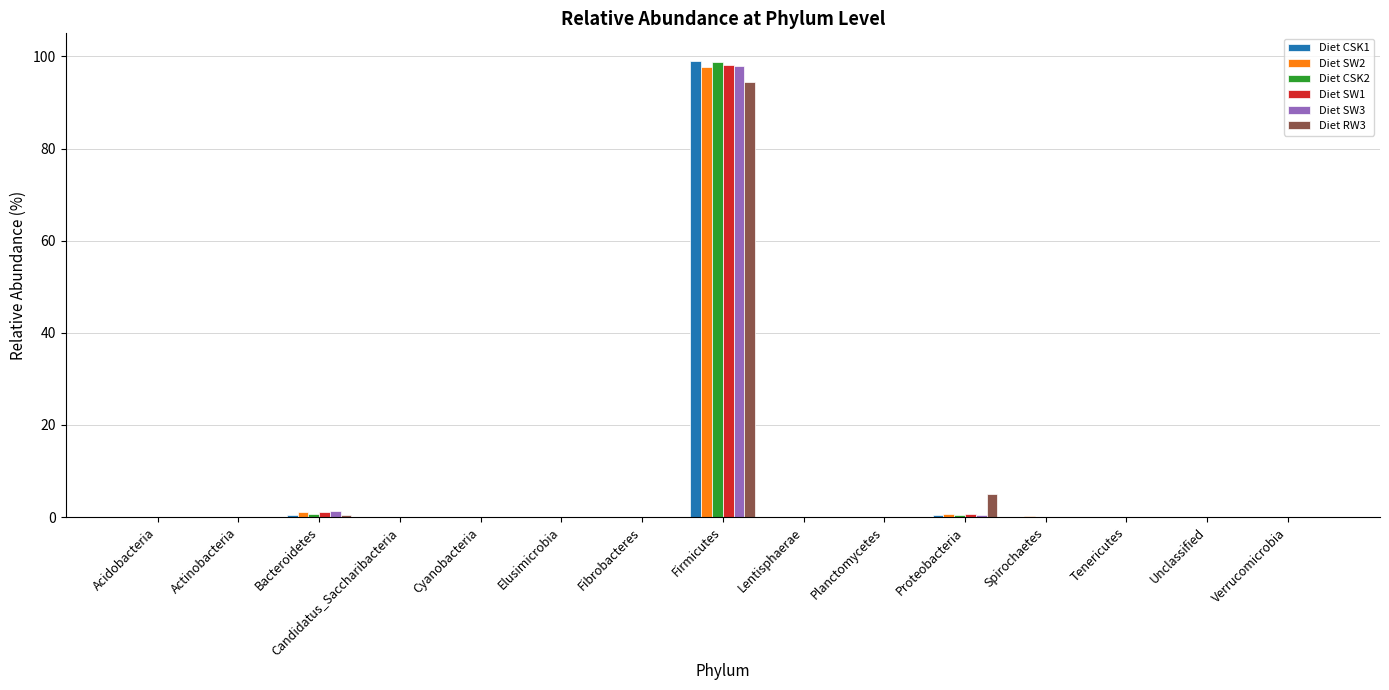

The value of Diet SW2 at Verrucomicrobia is 0.0. True or false?

True